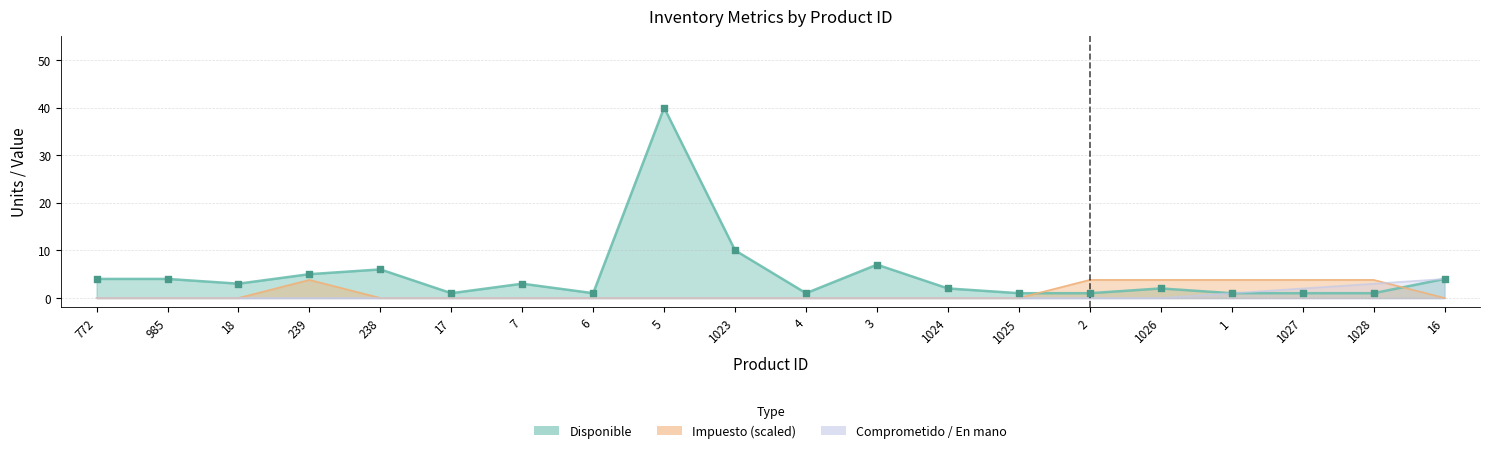

At which category is the sum across all series the highest?

5